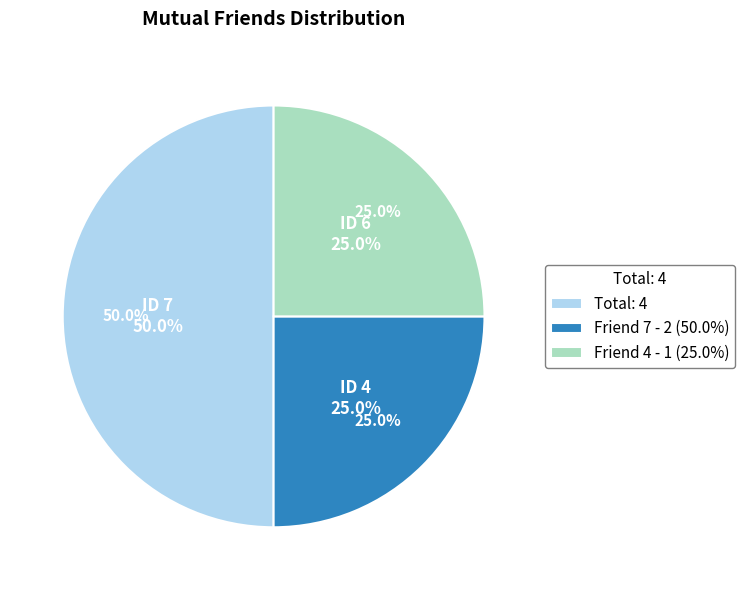

How much of the chart is everything except 6?

75.0%